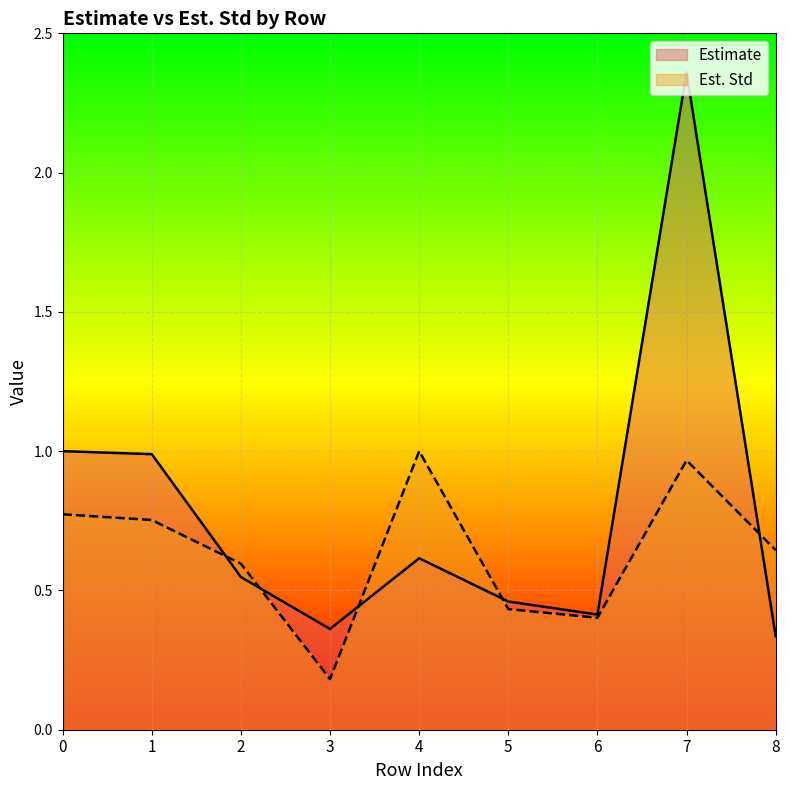

Where is the first local maximum for Estimate?

4